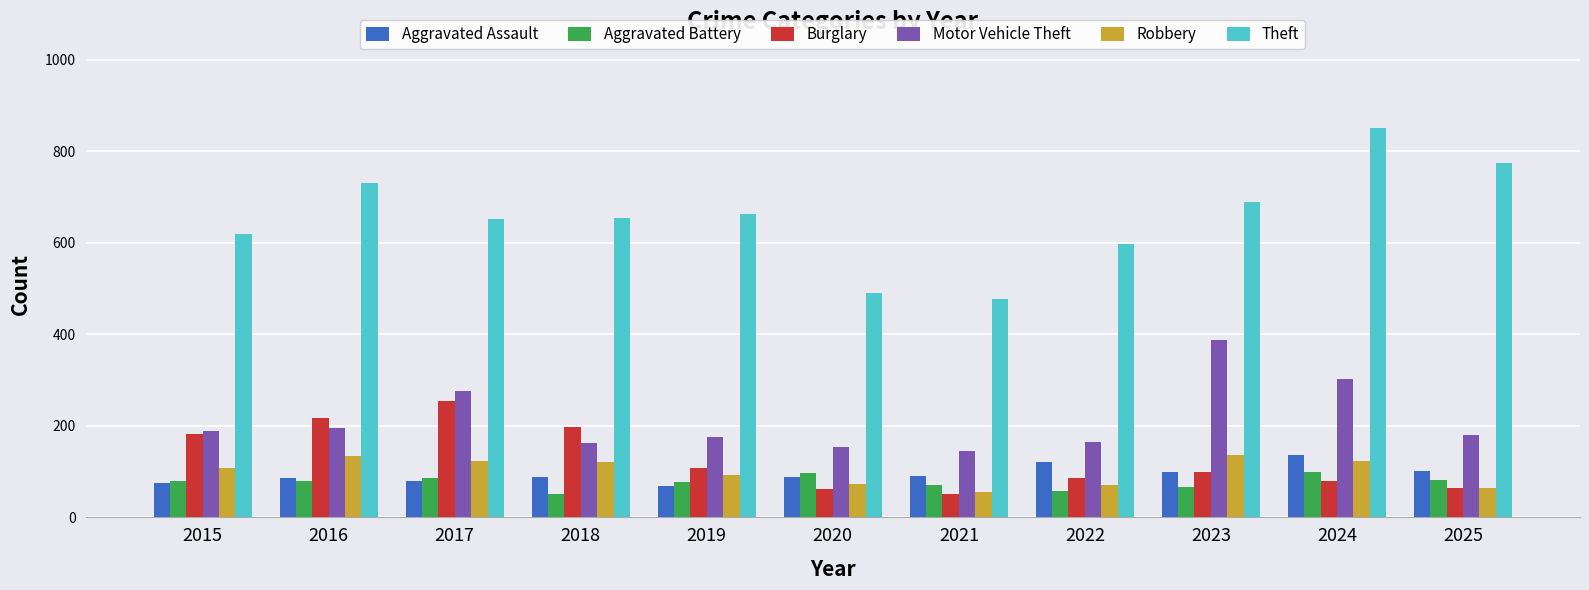

Which series has the largest range (max minus min)?

Theft